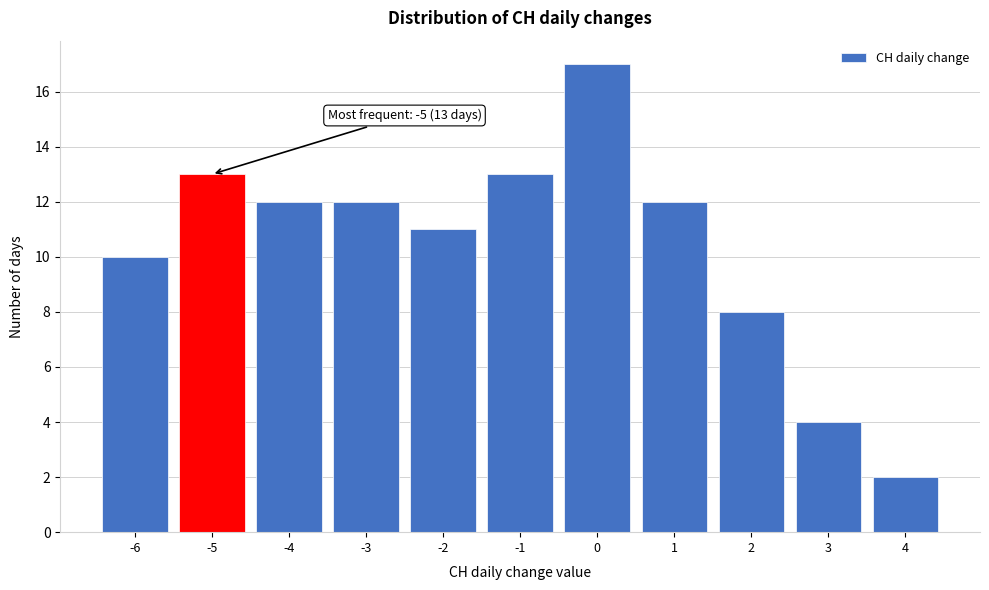

Over which range of the x-axis is the bar tallest?

-0.5 to 0.5